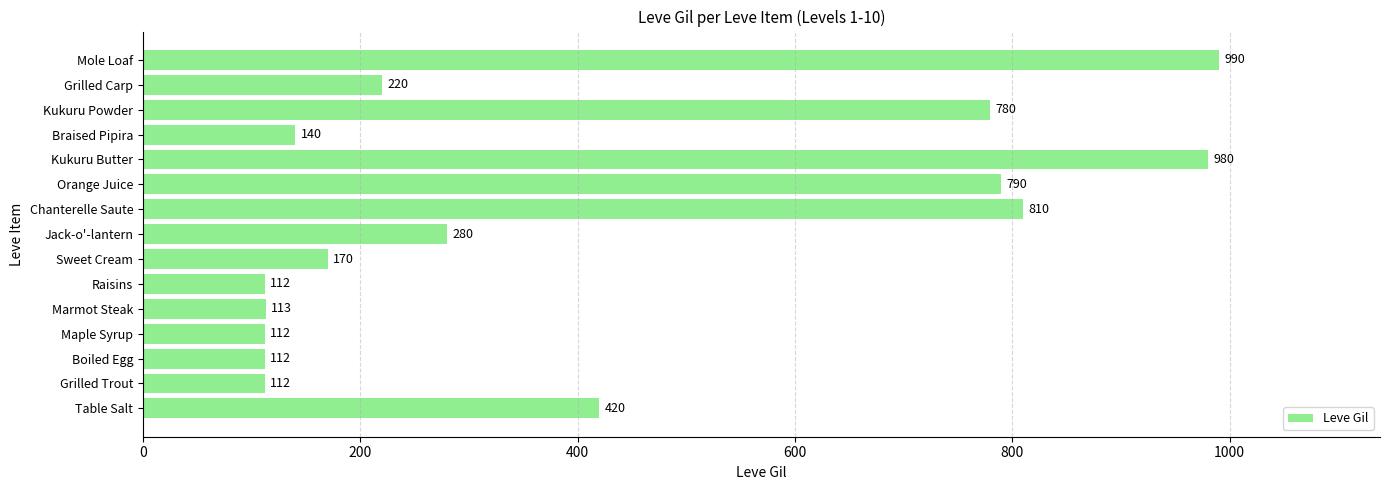

What is the average value?

409